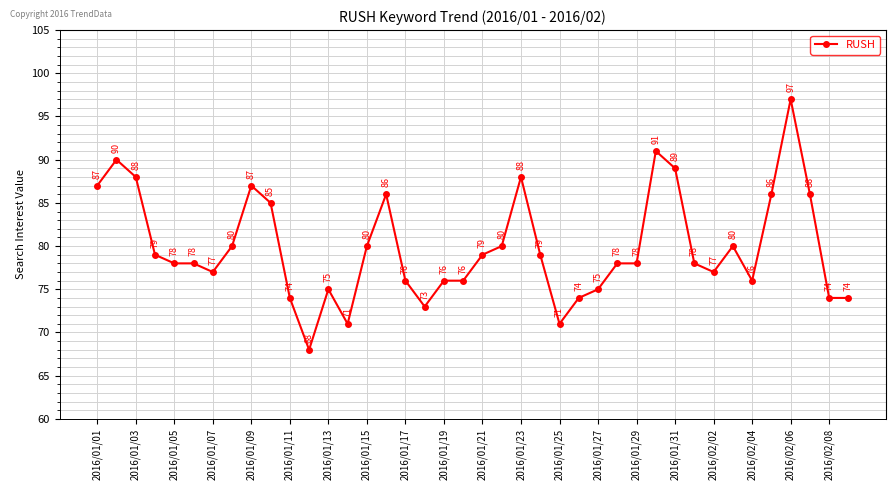

What is the difference between the second highest and second lowest values?

20